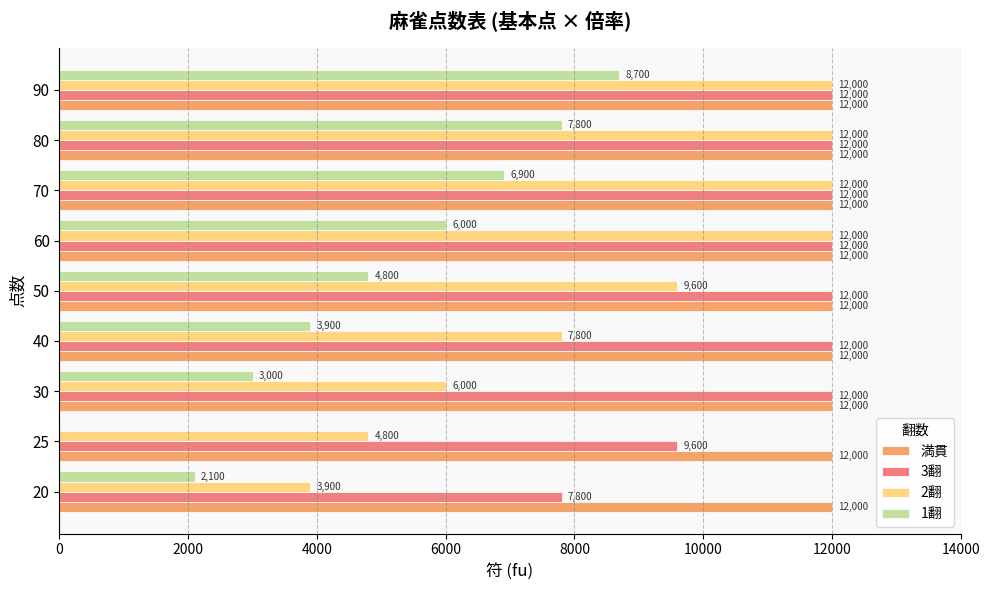

At which label does 1翻 reach its peak?

90